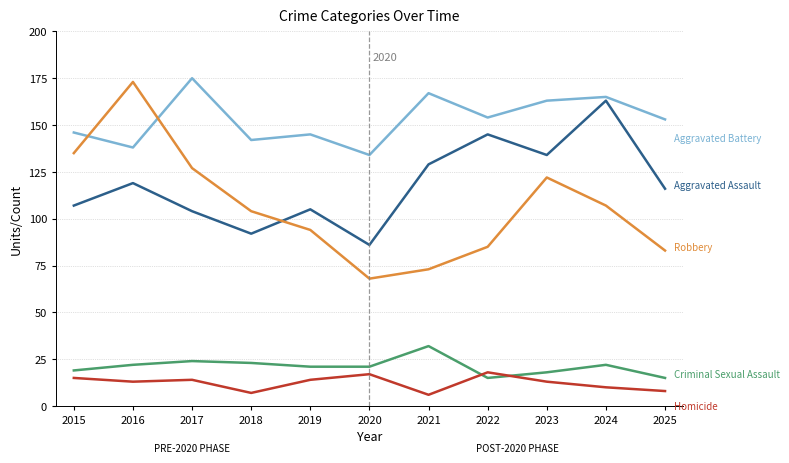

What is the total value across all series at 2019?

379